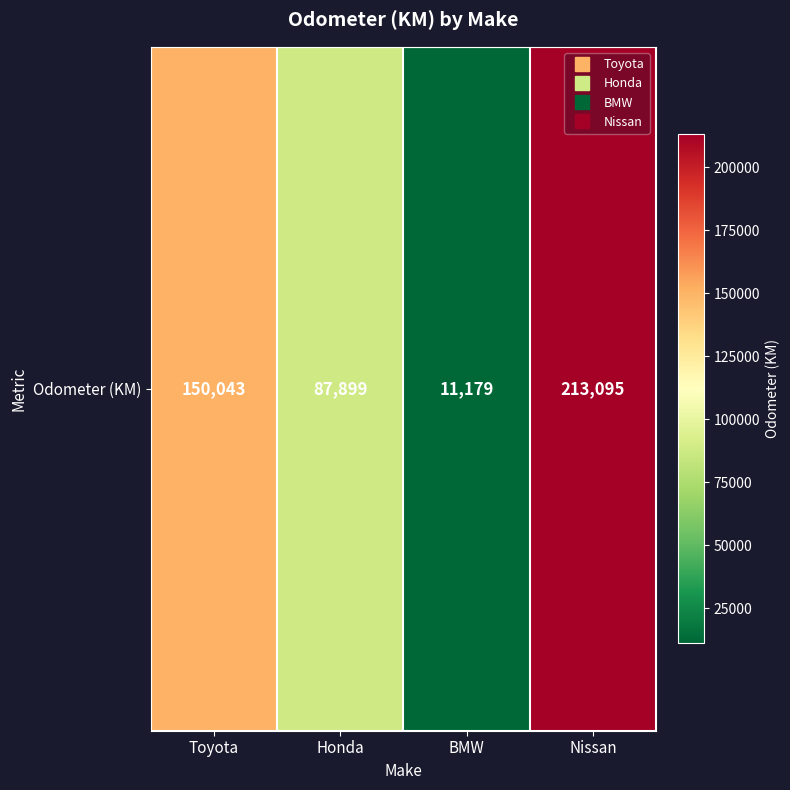

Reading right to left, list all the values displayed in this chart.

213095	11179	87899	150043